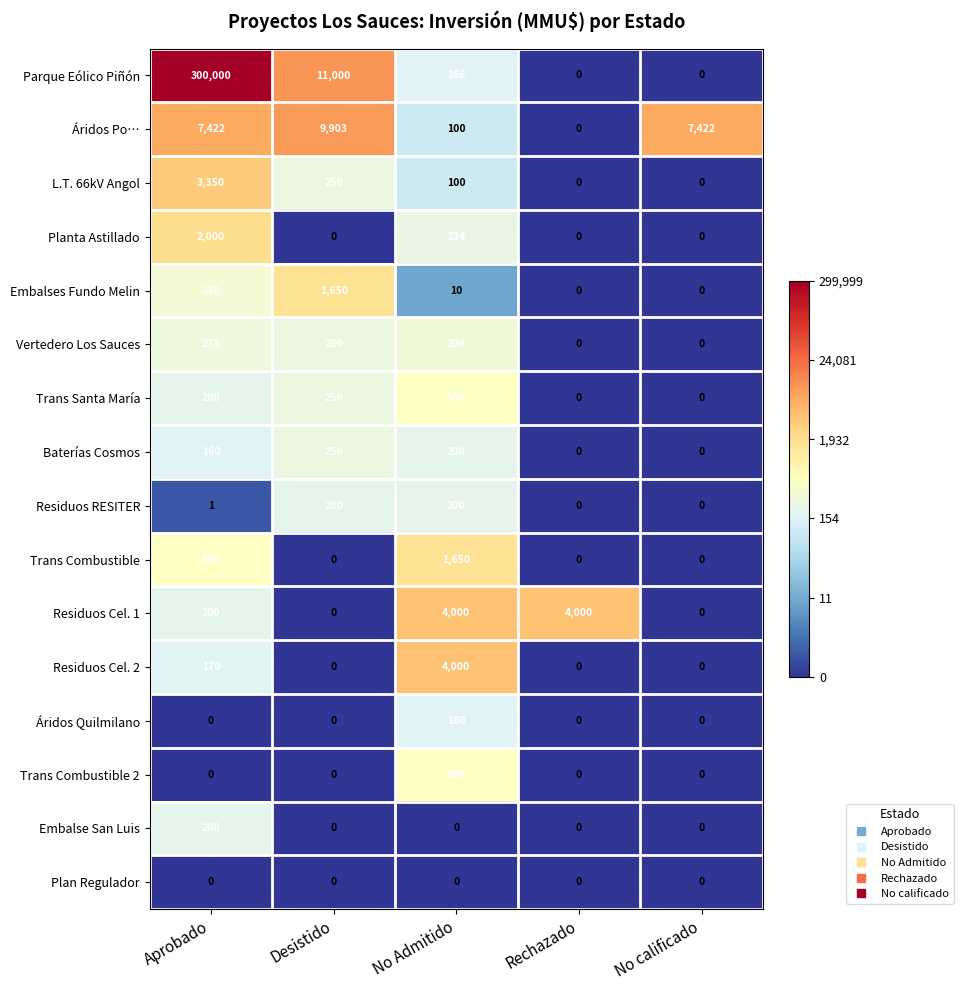

True or false: Baterías Cosmos has a value of 118 at Desistido.

False